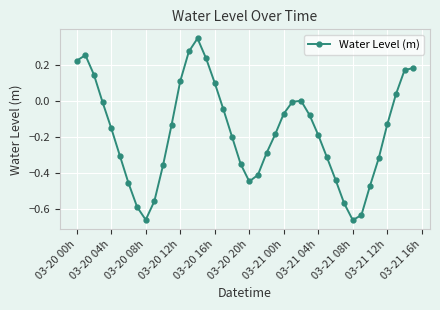

True or false: the data has more than 2 interior local peaks.

True